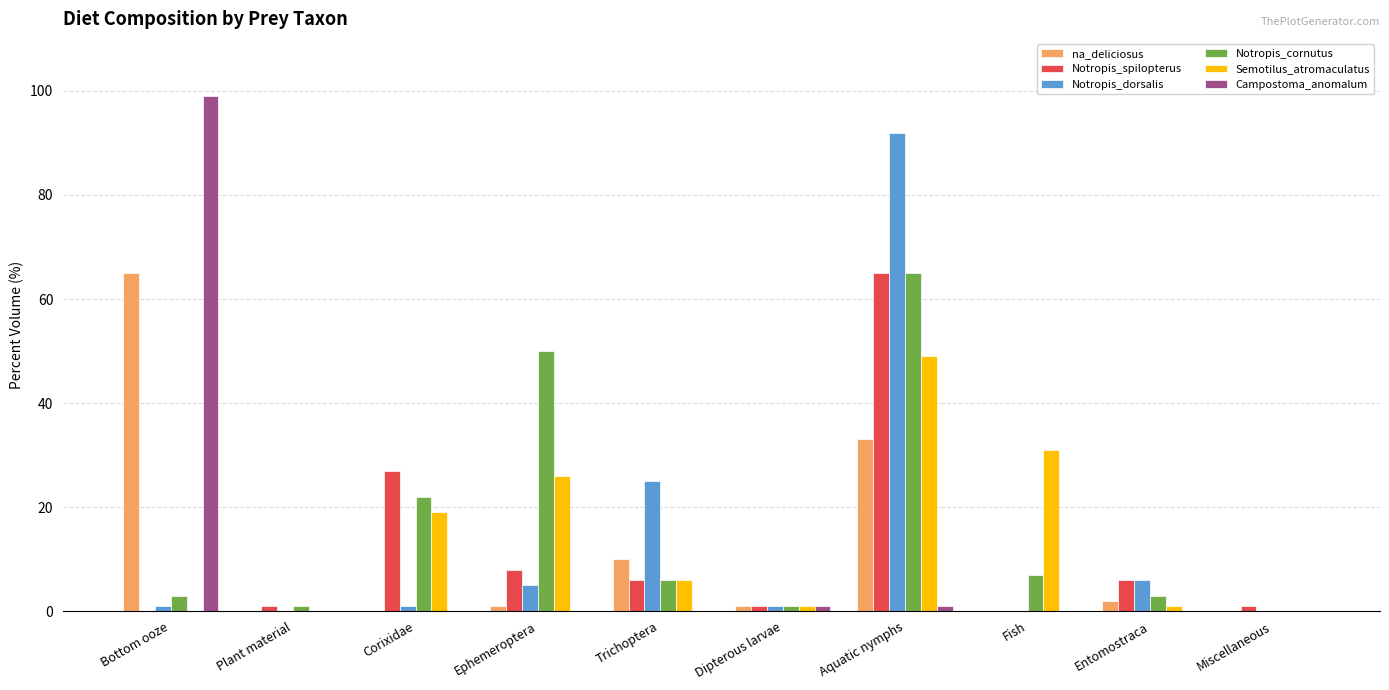

What is the sum of all Campostoma_anomalum values?

101